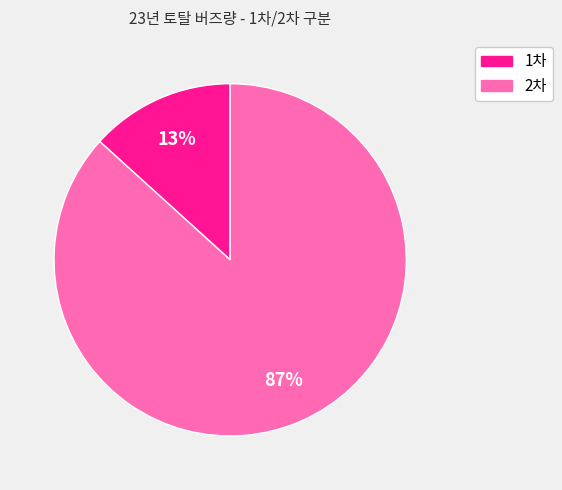

Is there any slice that represents more than half of the pie?

Yes